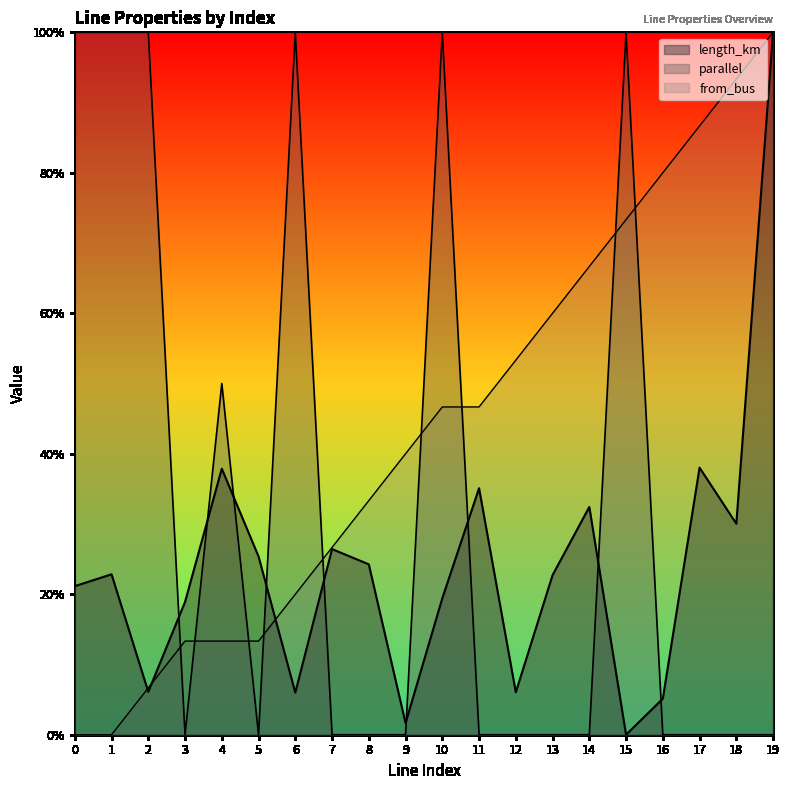

At 13, list the series in order from smallest to largest.

parallel, length_km, from_bus